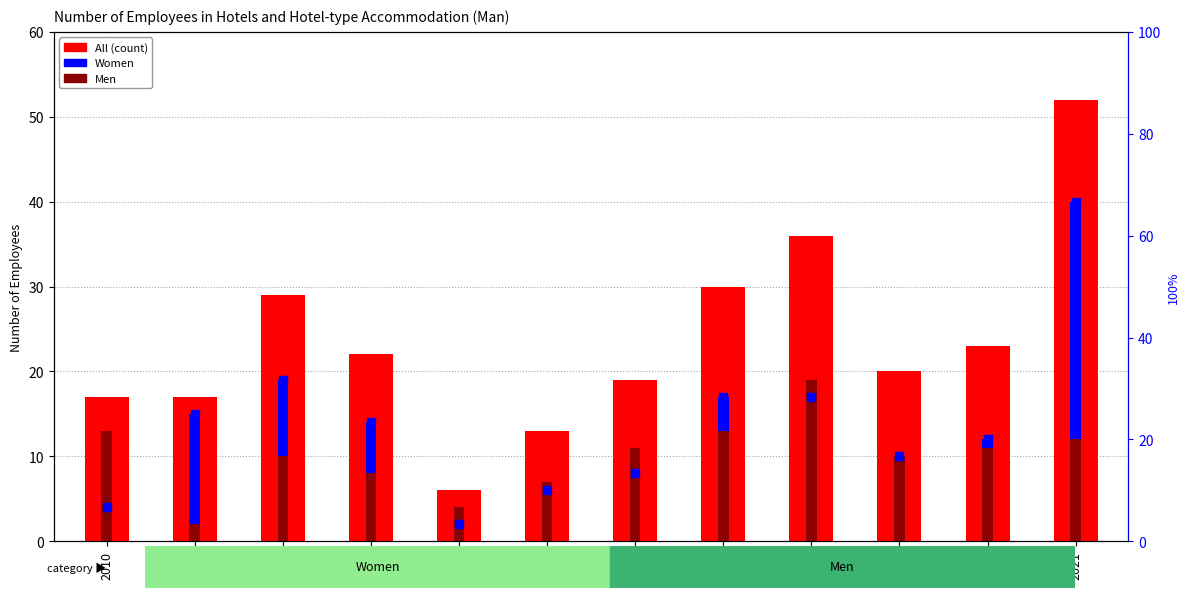

At which category is the sum across all series the highest?

2021